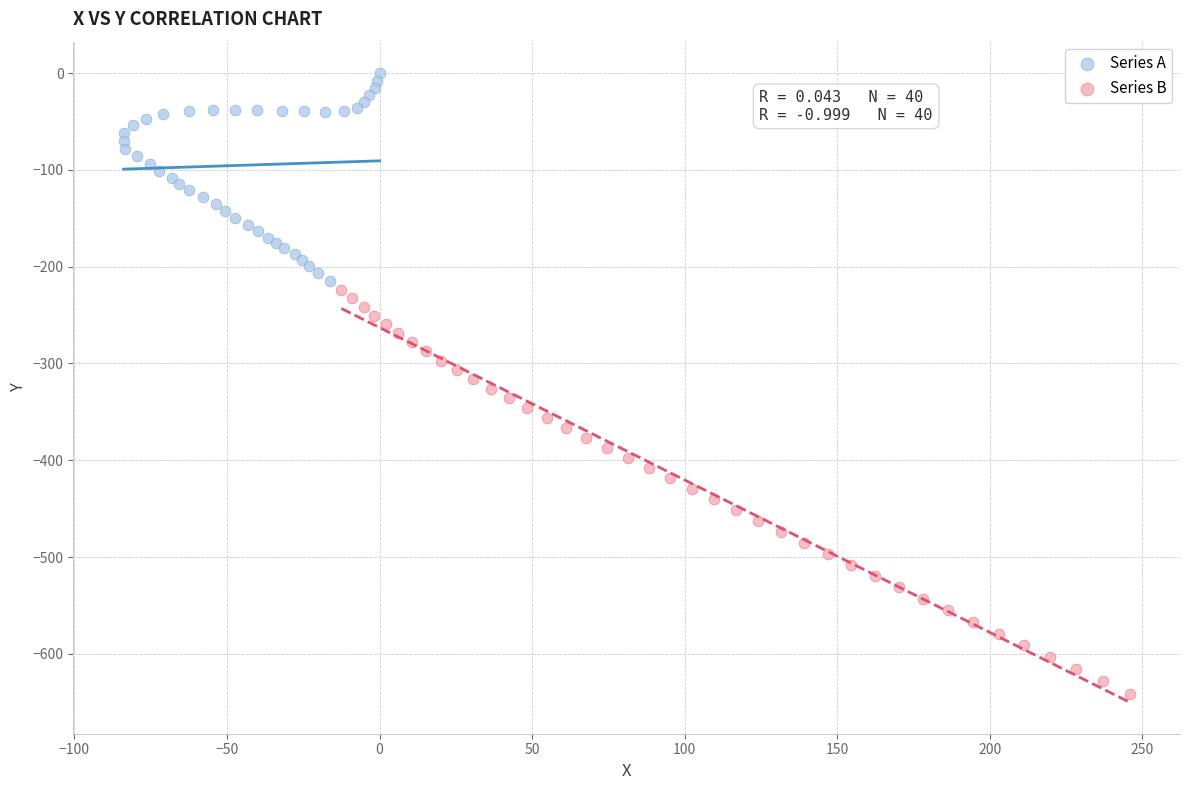

Which series contains the highest Y value?

Series A